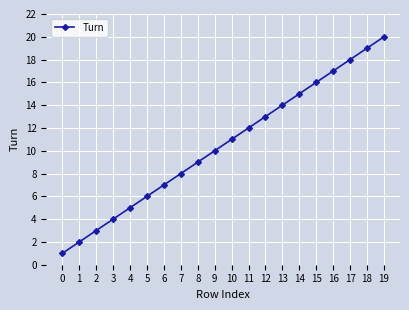

The chart shows a value of 1 at 2. True or false?

False